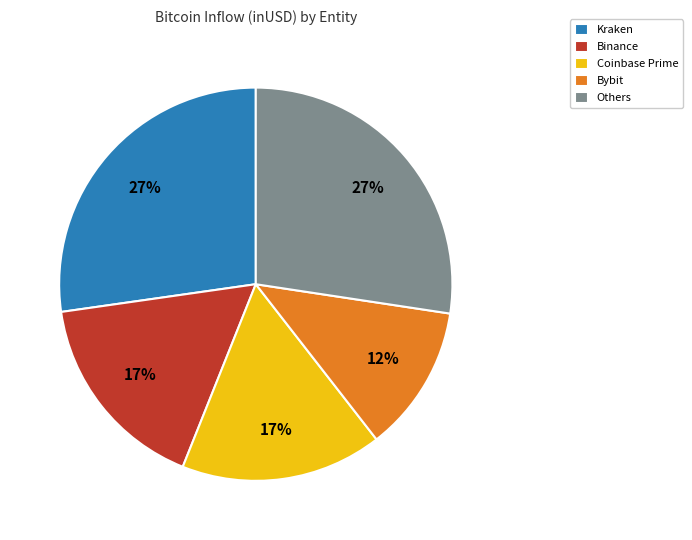

How many segments does this pie chart have?

5